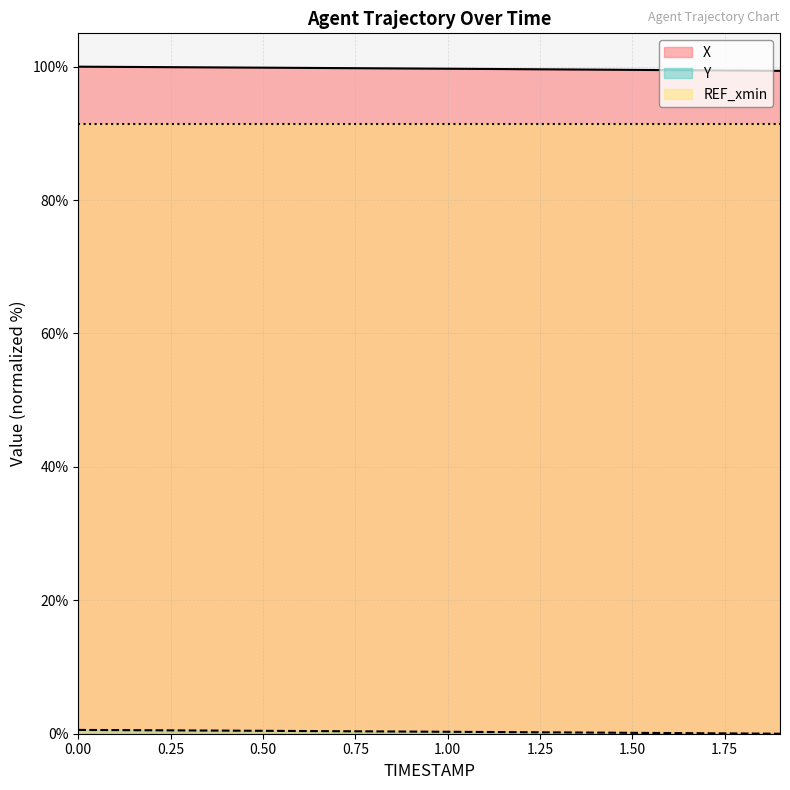

Reading left to right, extract all data points from this chart.

X: 0.0=100.0	0.1=100.0	0.2=99.9	0.3=99.9	0.4=99.9	0.5=99.9	0.6=99.8	0.7=99.8	0.8=99.8	0.9=99.7	1.0=99.7	1.1=99.7	1.2=99.6	1.3=99.6	1.4=99.6	1.5=99.5	1.6=99.5	1.7=99.5	1.8=99.4	1.9=99.4
Y: 0.0=0.6	0.1=0.5	0.2=0.5	0.3=0.5	0.4=0.5	0.5=0.4	0.6=0.4	0.7=0.4	0.8=0.3	0.9=0.3	1.0=0.3	1.1=0.3	1.2=0.2	1.3=0.2	1.4=0.2	1.5=0.1	1.6=0.1	1.7=0.1	1.8=0.0	1.9=0.0